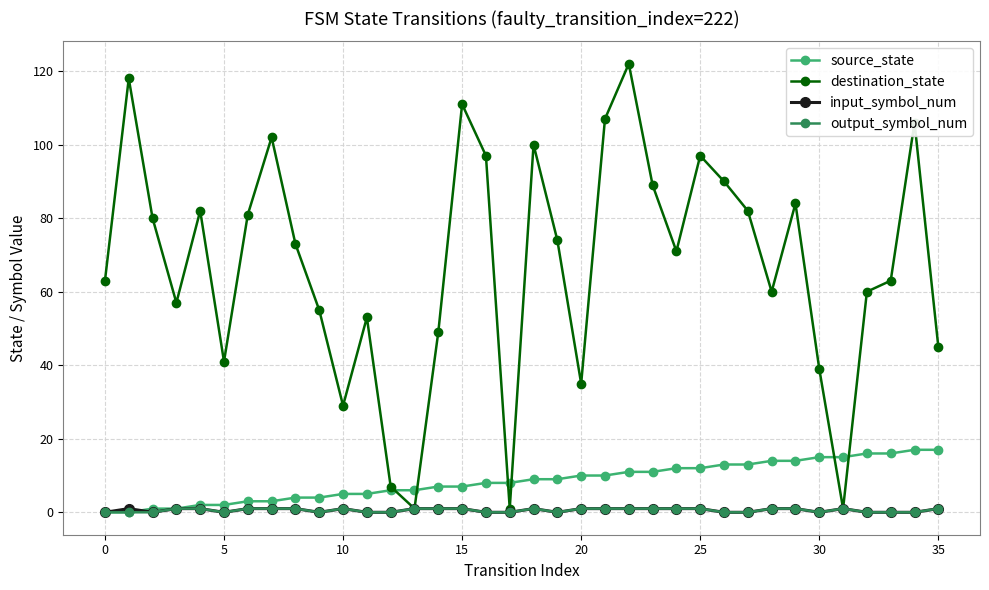

What is the maximum value for destination_state?

122